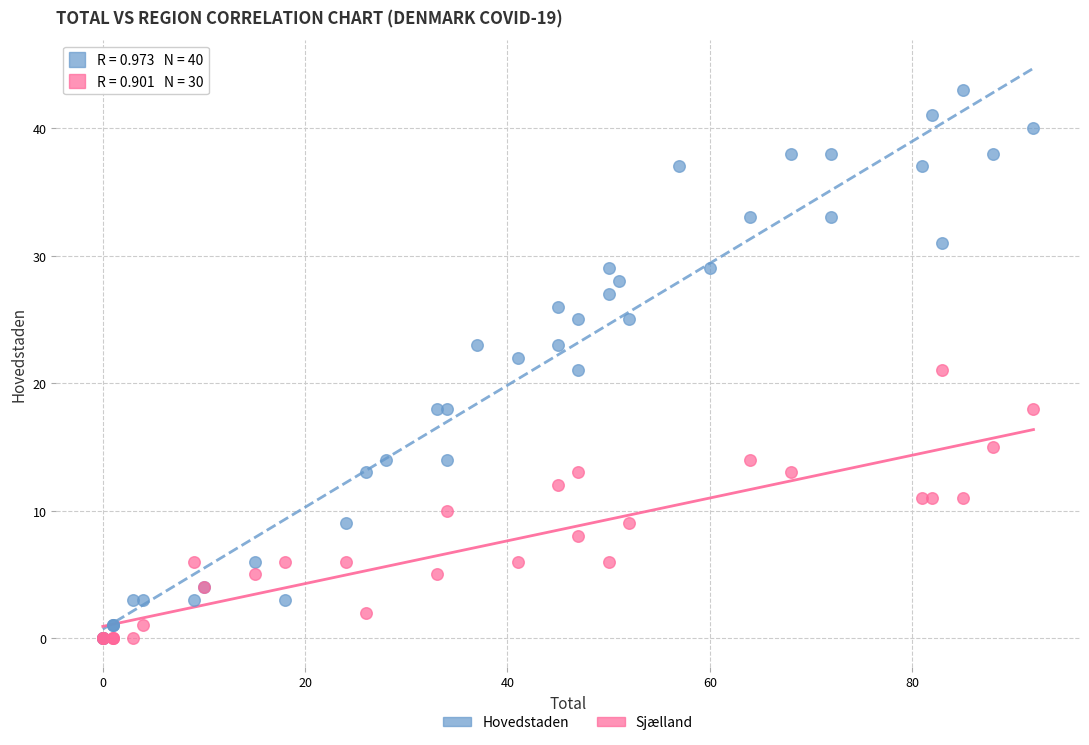

Which series reaches the maximum Y coordinate?

Hovedstaden